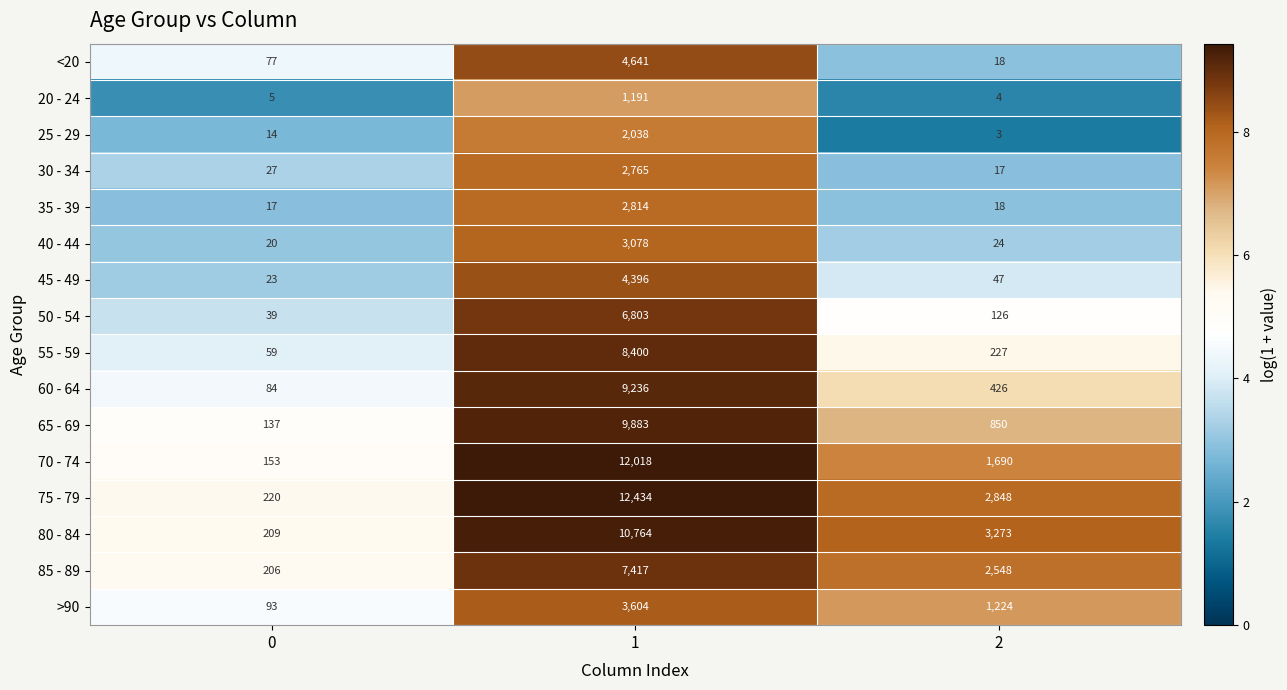

Is it true that 20 - 24 equals 1 at 0?

False